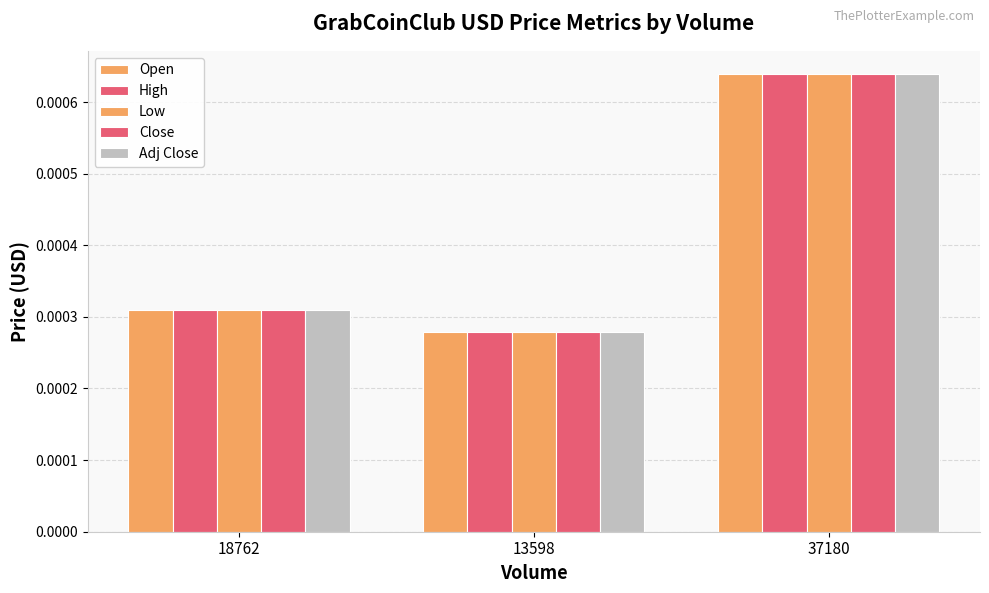

List the series in order of their peak value, highest first.

High, Close, Adj Close, Open, Low